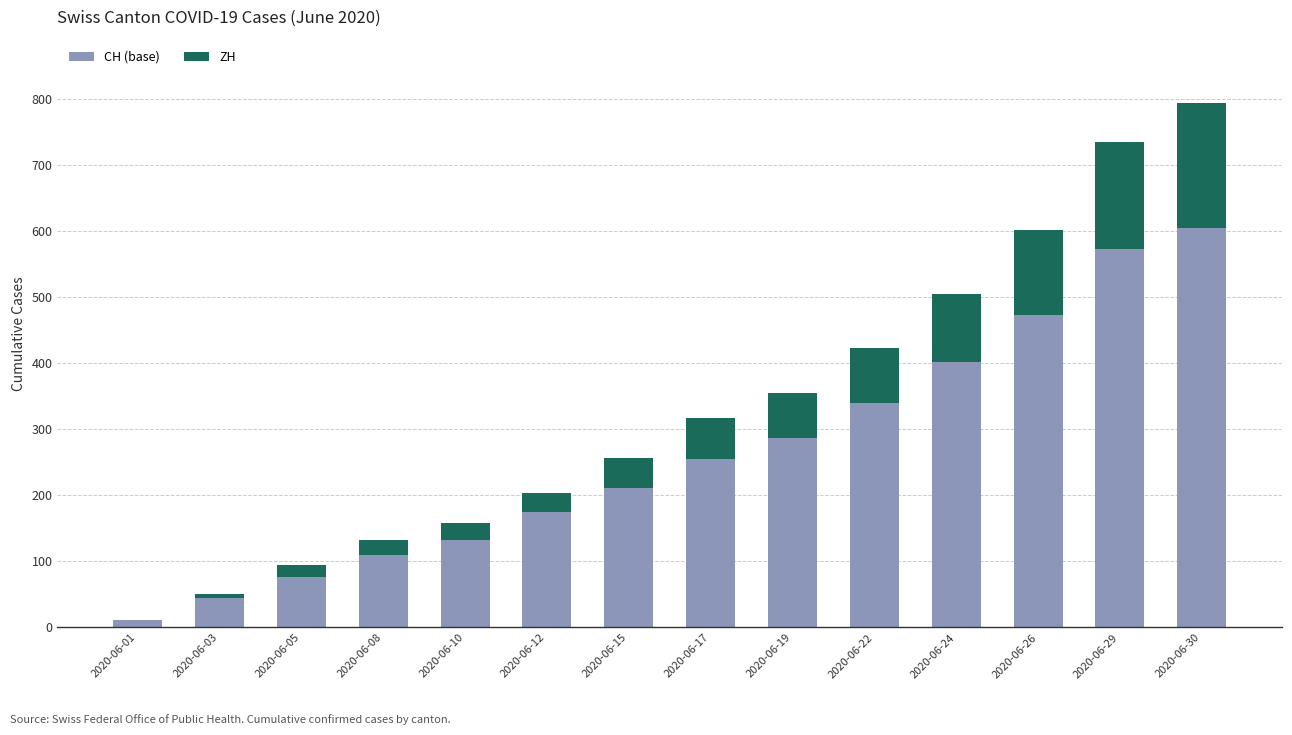

The CH (base) series shows 123 at 2020-06-26. True or false?

False